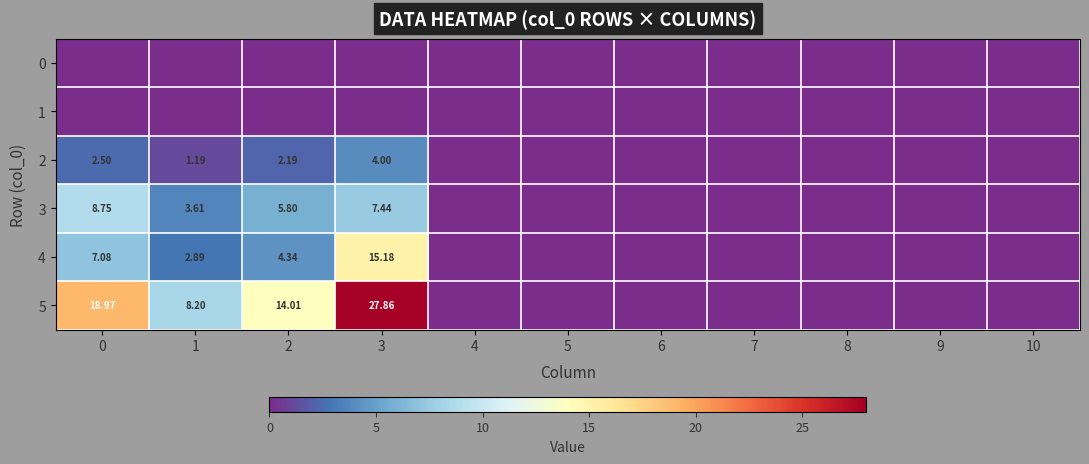

Which series changed the most between 1 and 8?

5